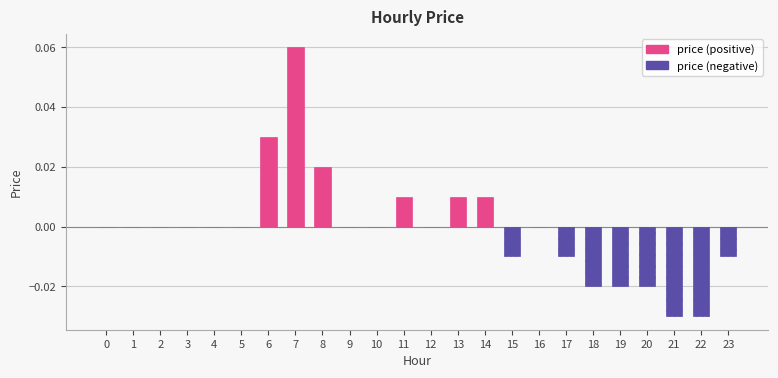

How many values are between 0 and 1?

16